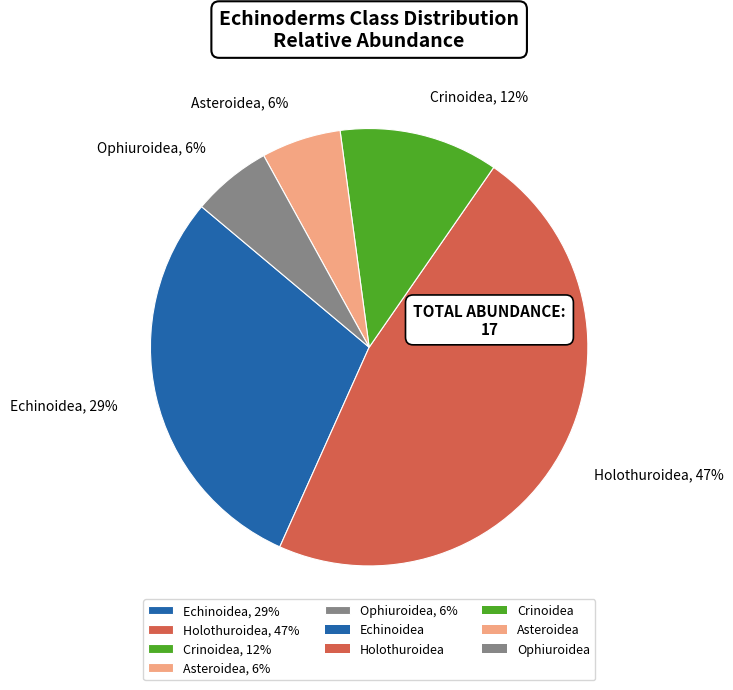

Does any single category account for the majority?

No